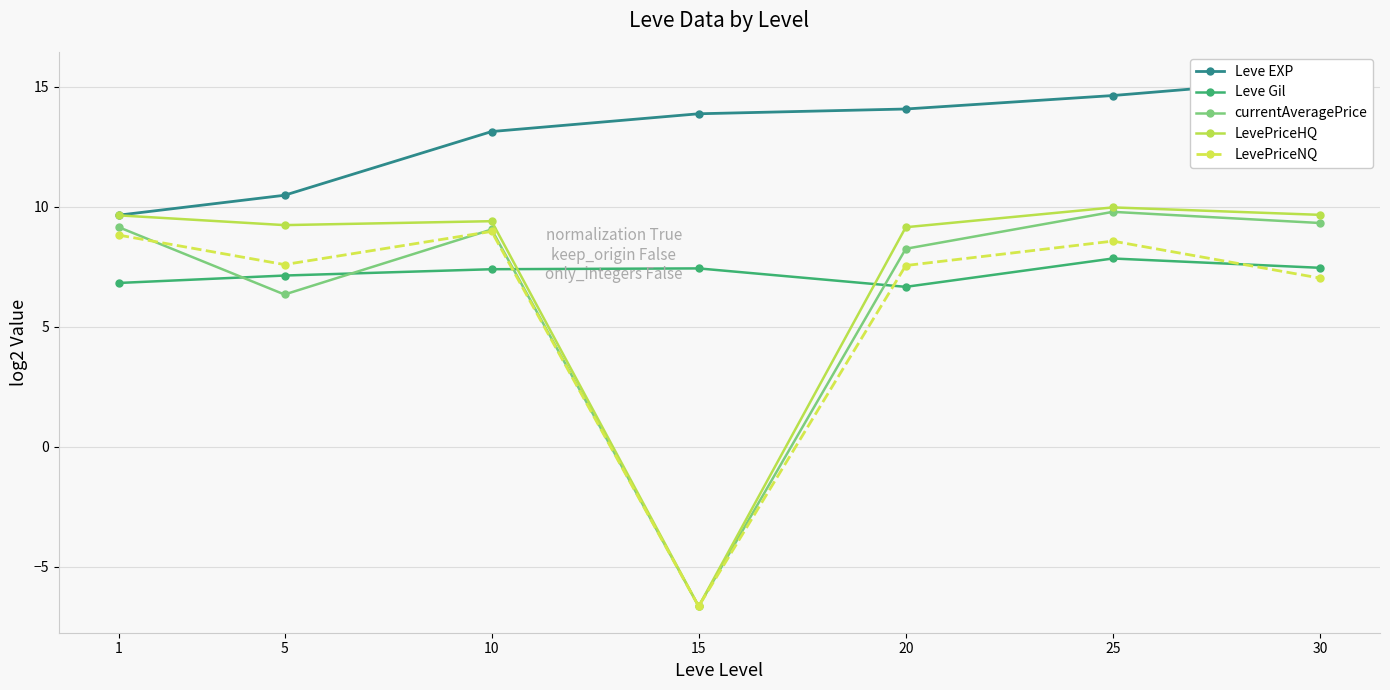

Rank the series by their maximum value, from highest to lowest.

Leve EXP, LevePriceHQ, currentAveragePrice, LevePriceNQ, Leve Gil